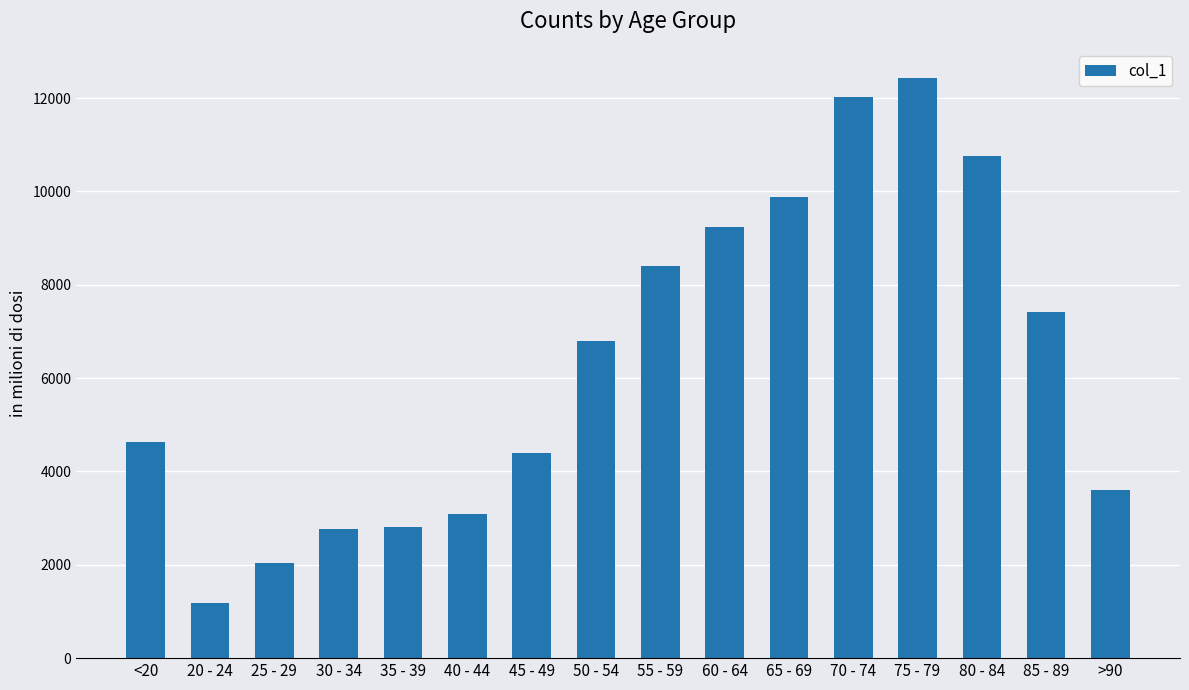

What is the change in value from 20 - 24 to 80 - 84?

+9573